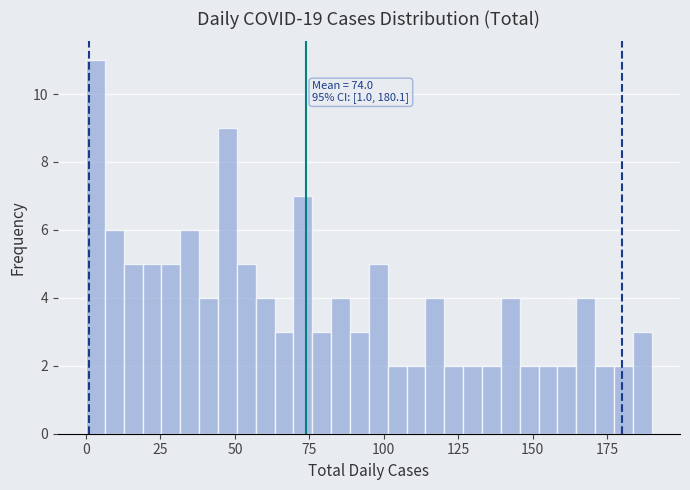

Around what value on the x-axis is the tallest bar? Give the approximate position of its centre, as read against the axis.

5